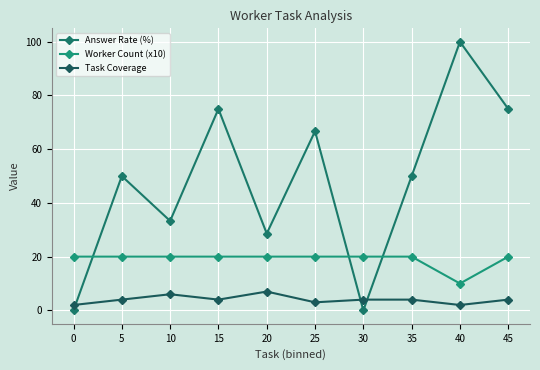

Reading left to right, transcribe all the data shown in this chart.

Answer Rate (%): 0=0.0	5=50.0	10=33.3	15=75.0	20=28.6	25=66.7	30=0.0	35=50.0	40=100.0	45=75.0
Worker Count (x10): 0=20.0	5=20.0	10=20.0	15=20.0	20=20.0	25=20.0	30=20.0	35=20.0	40=10.0	45=20.0
Task Coverage: 0=2.0	5=4.0	10=6.0	15=4.0	20=7.0	25=3.0	30=4.0	35=4.0	40=2.0	45=4.0